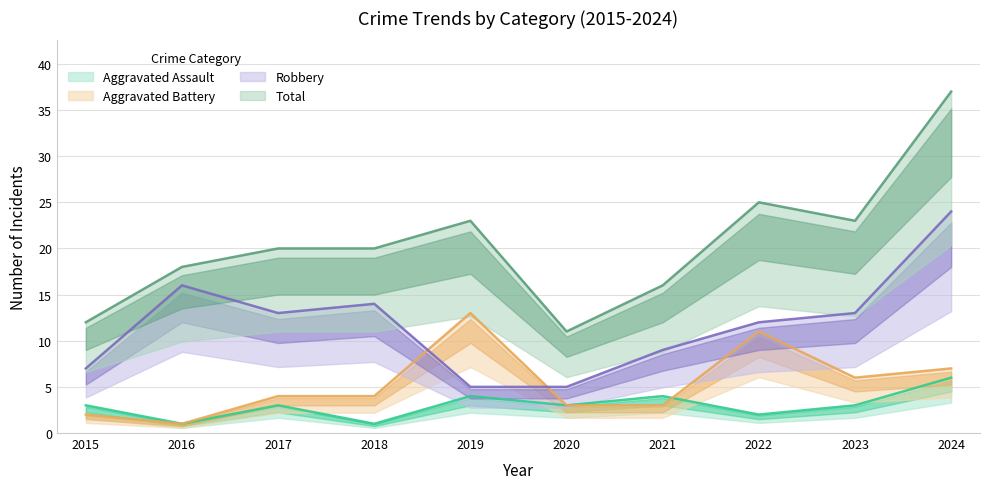

At which label is Total closest to 24?

2019